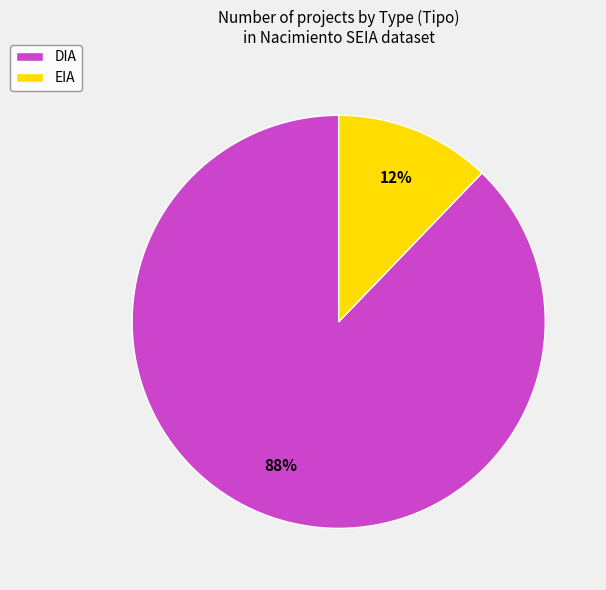

The DIA slice represents 77% of the pie. True or false?

False